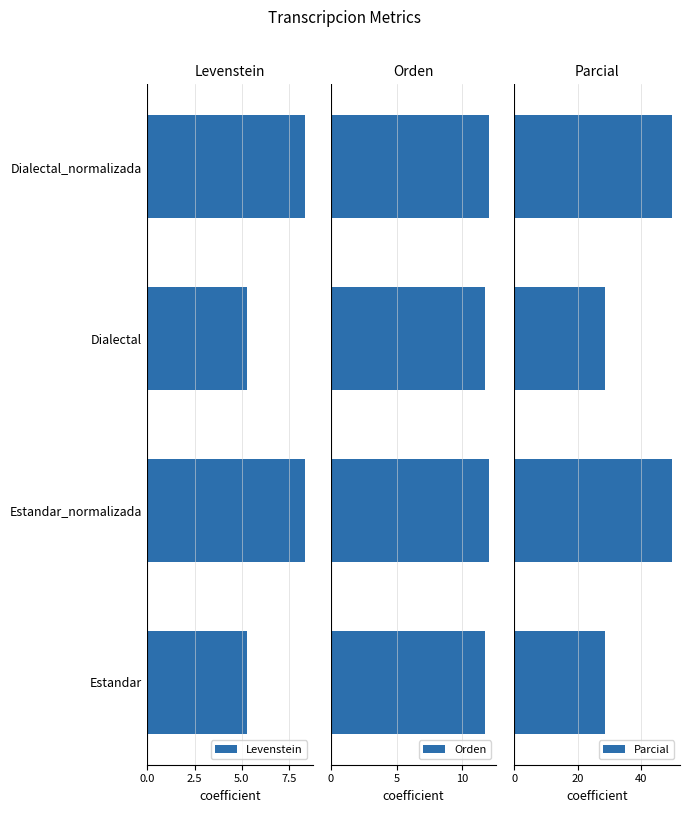

What is the value of the Parcial bar at the 1st from the left?

28.6